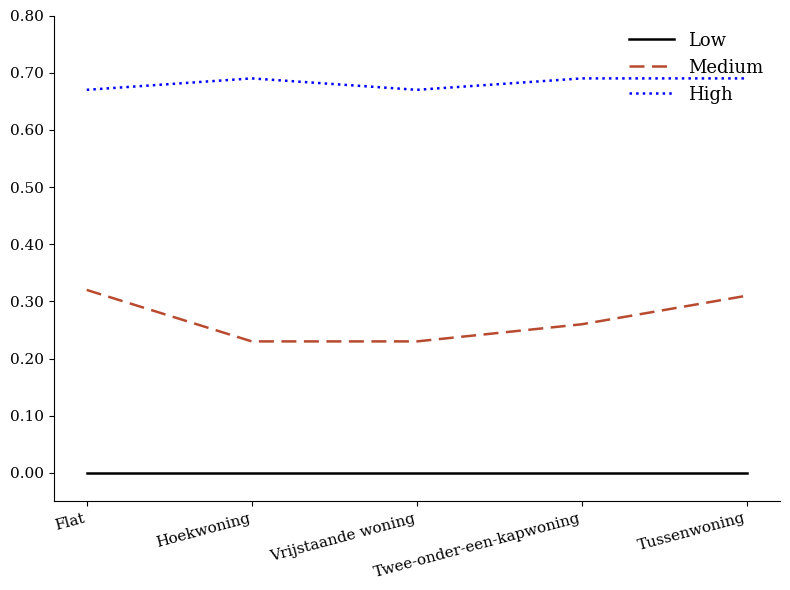

True or false: Low and High cross at least once.

False